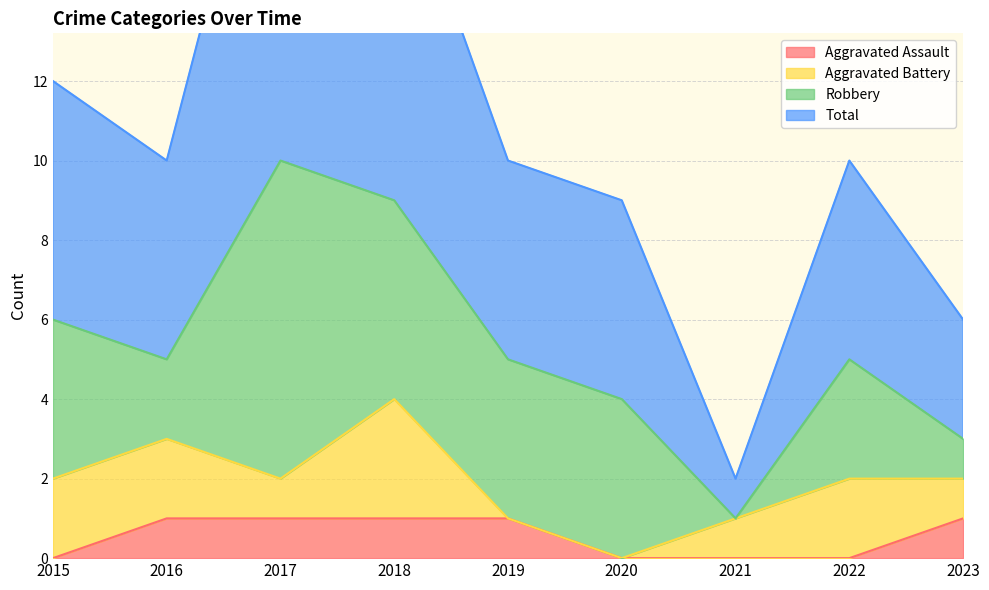

The Aggravated Assault series shows 0 at 2021. True or false?

True